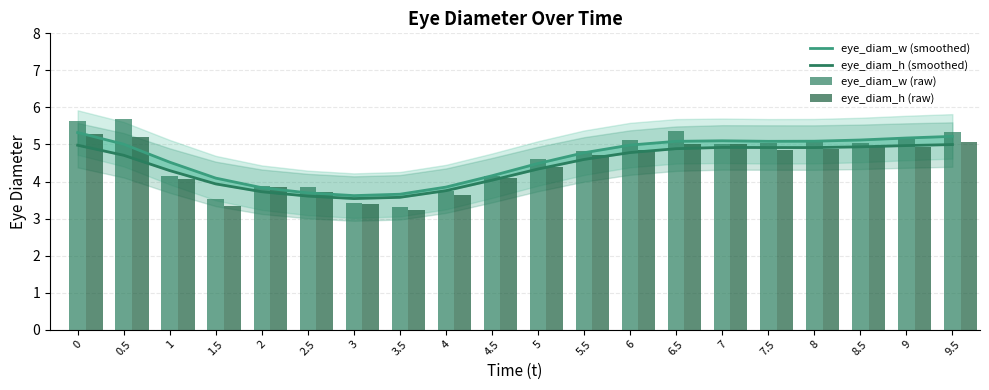

Rank the categories by eye_diam_w (raw) value from highest to lowest.

0.5, 0, 6.5, 9.5, 9, 6, 8, 8.5, 7.5, 7, 5.5, 5, 4.5, 1, 2, 2.5, 4, 1.5, 3, 3.5